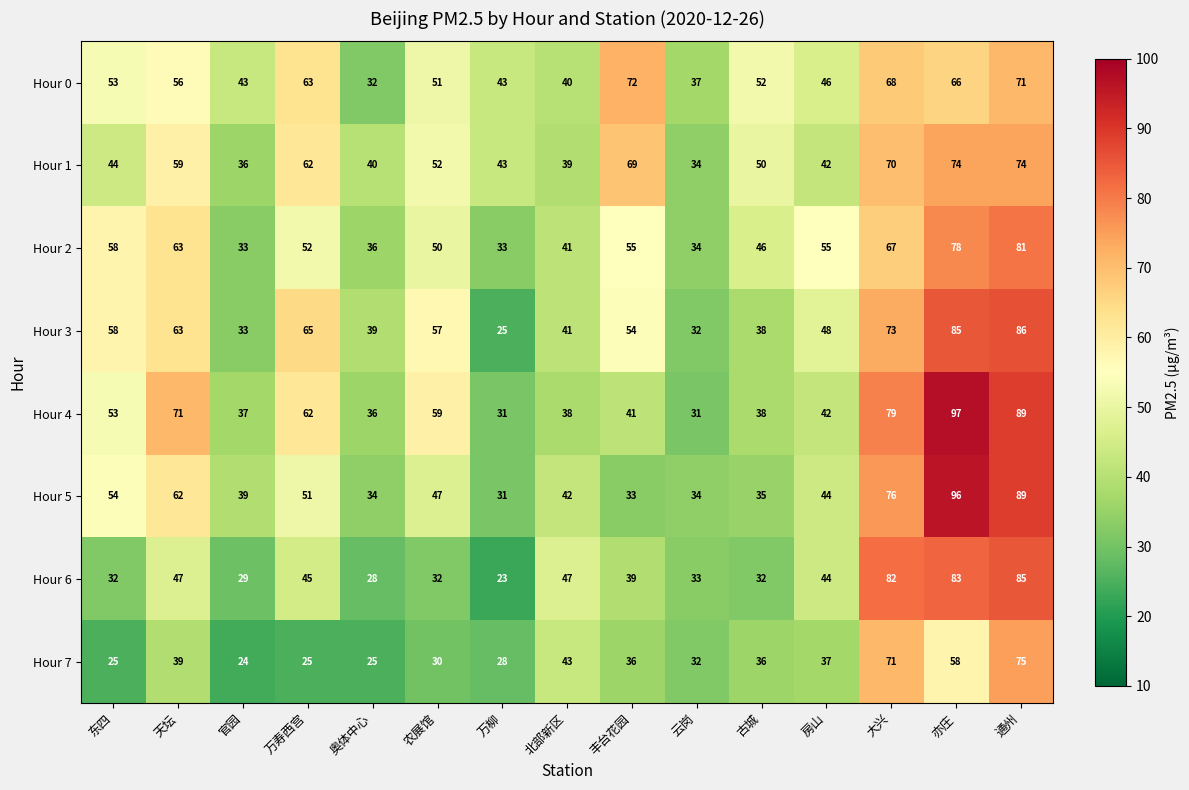

At which label does Hour 5 first exceed 44?

东四